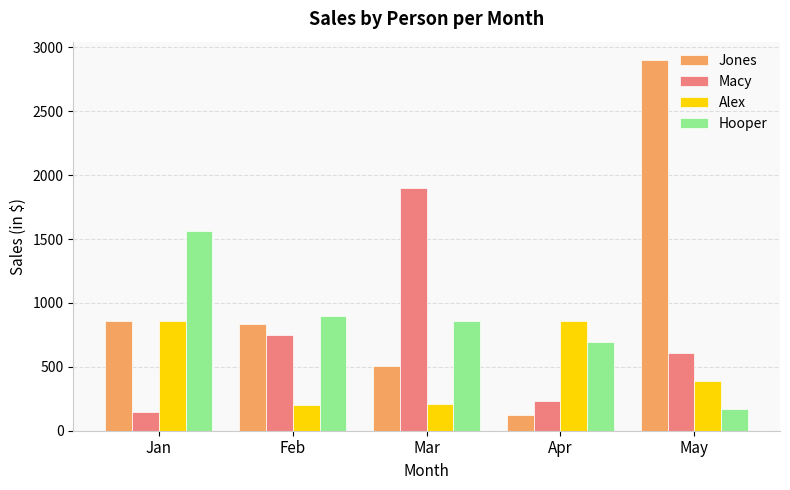

Rank the series by their maximum value, from highest to lowest.

Jones, Macy, Hooper, Alex